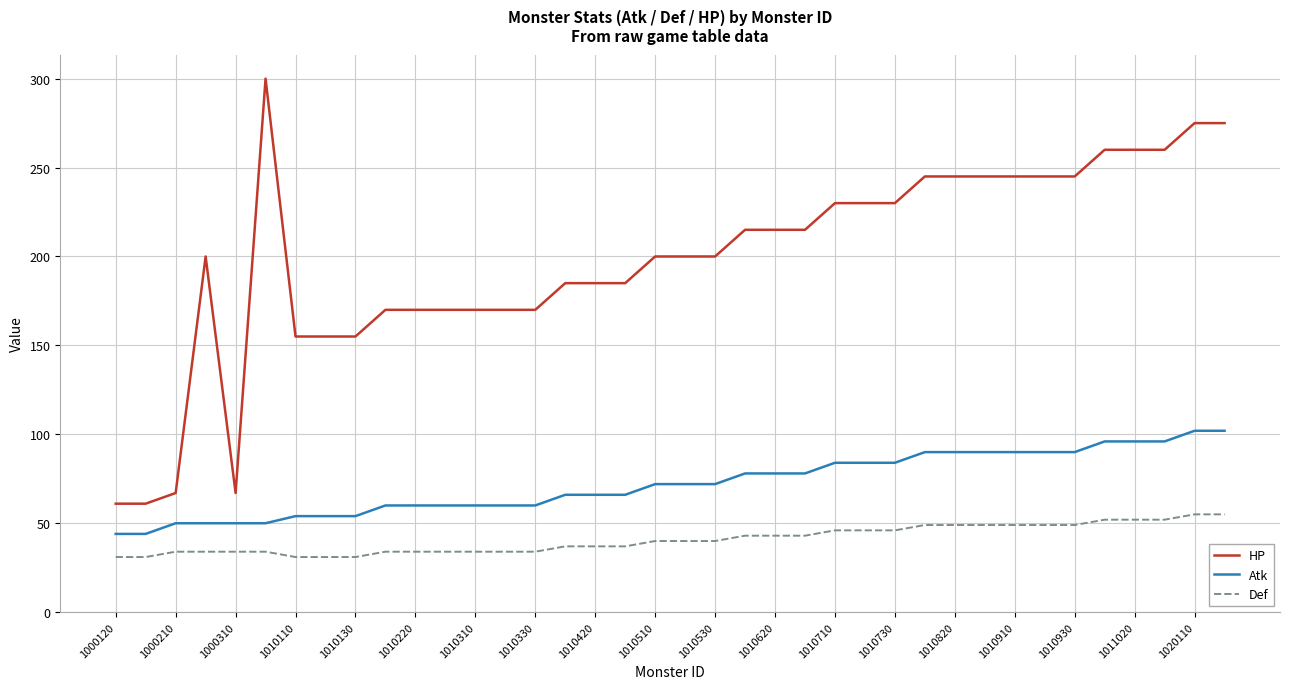

True or false: Def and Atk intersect in this chart.

False